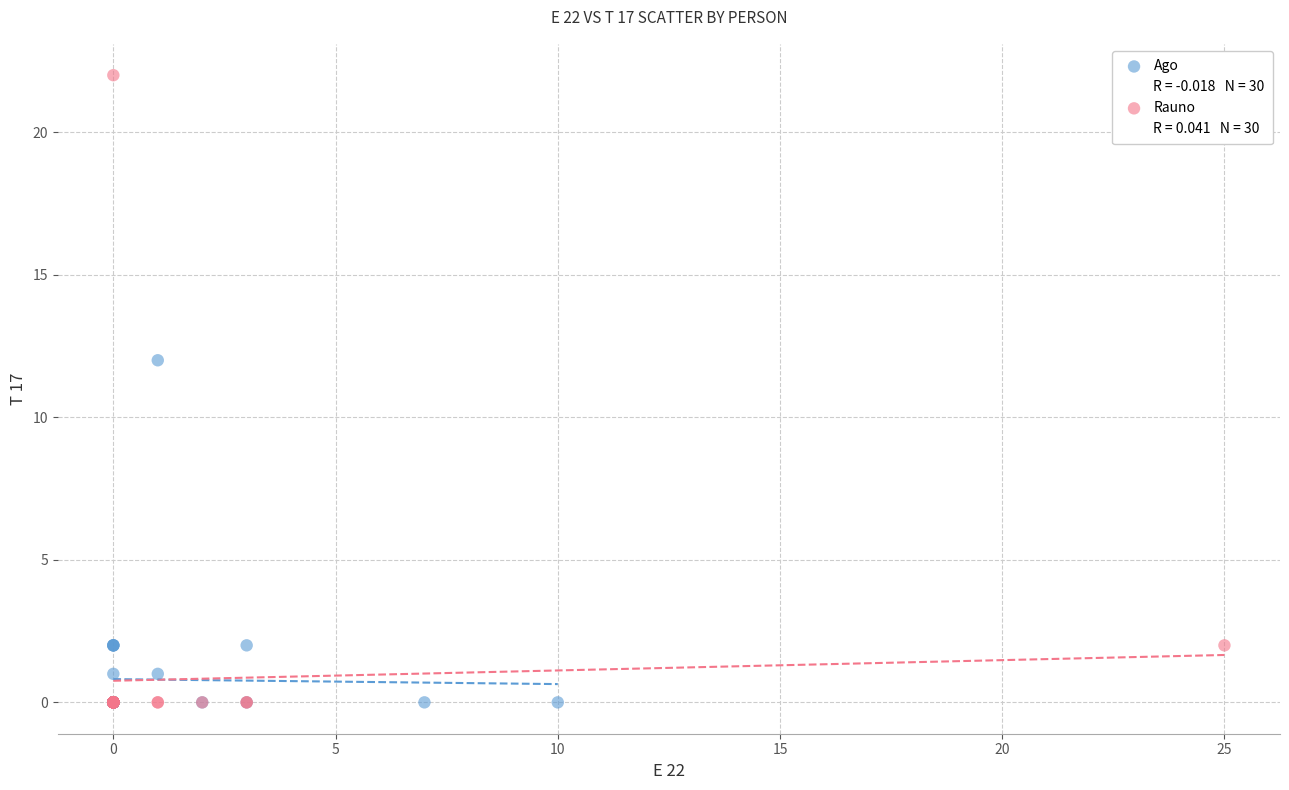

Which series reaches the maximum Y coordinate?

Rauno